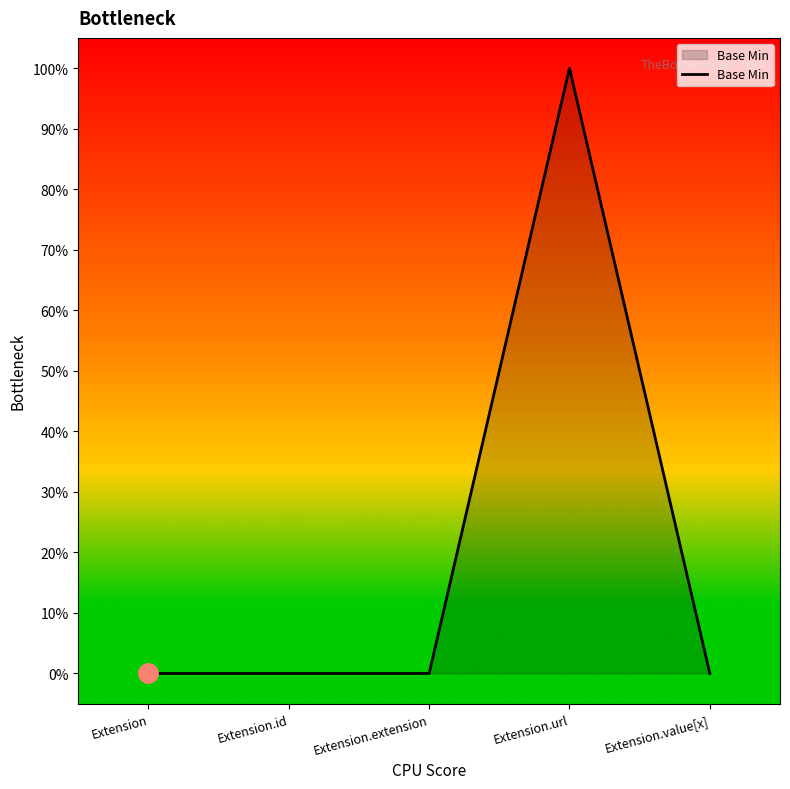

True or false: there are more than 1 points higher than both neighbors.

False